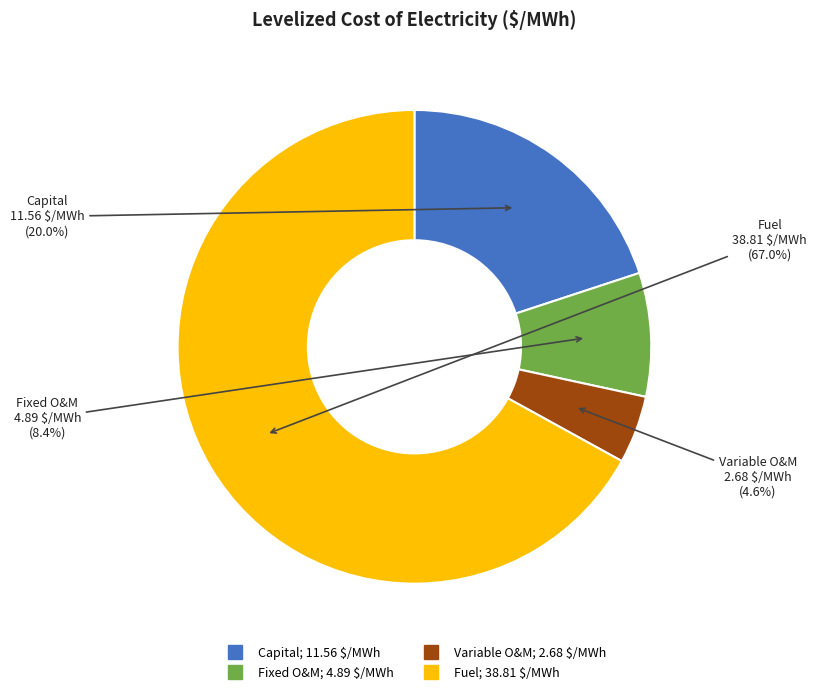

To the nearest percent, what is the average slice percentage?

25%